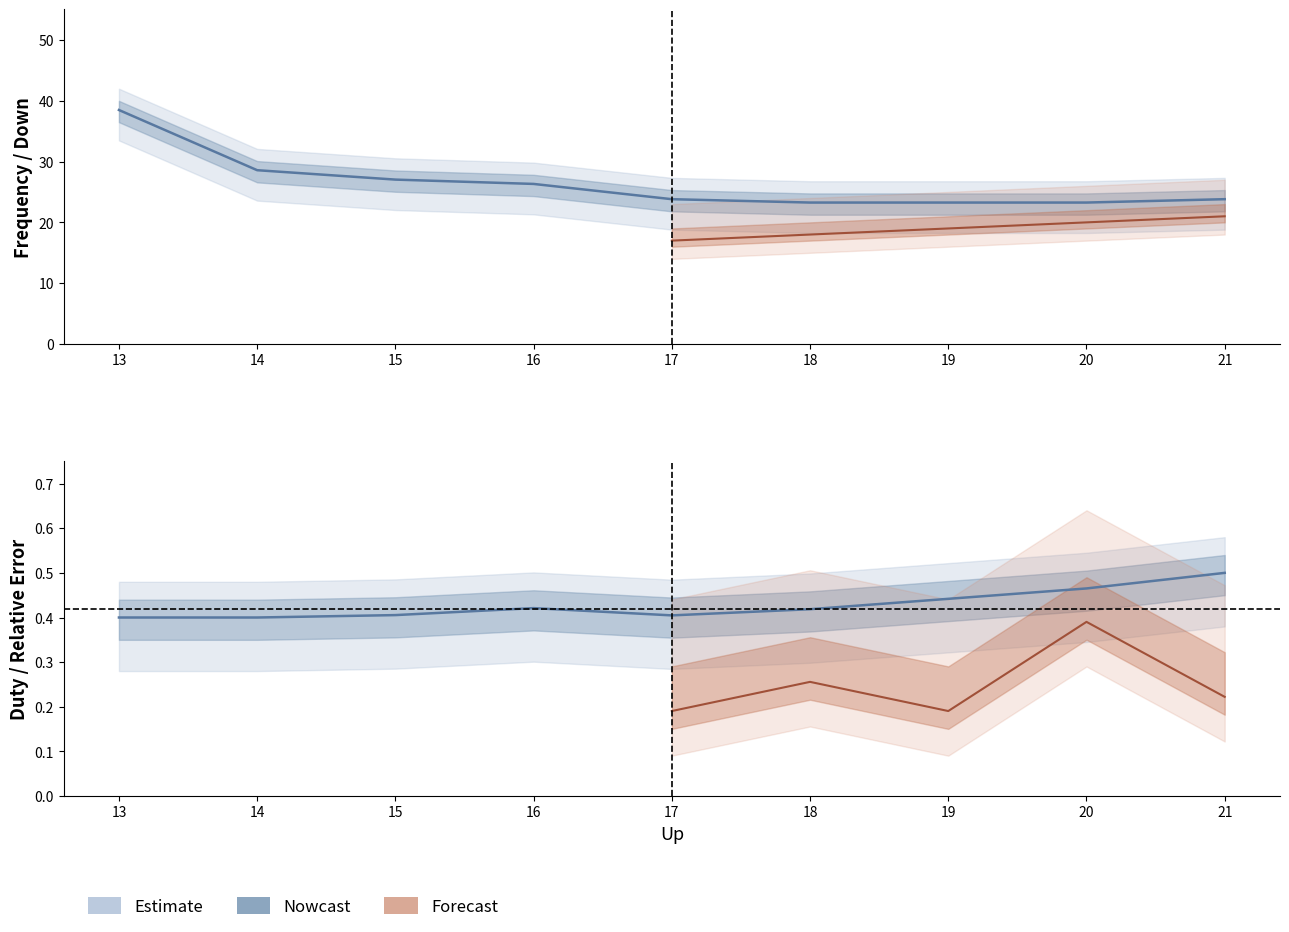

Rank the series by their average value, from lowest to highest.

Duty, Freq